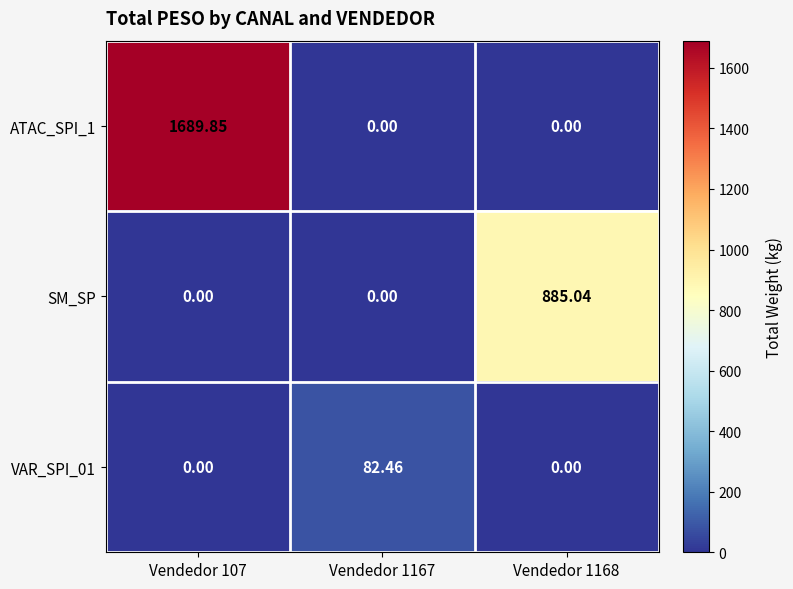

Between Vendedor 1167 and Vendedor 1168, which series saw the biggest shift?

SM_SP